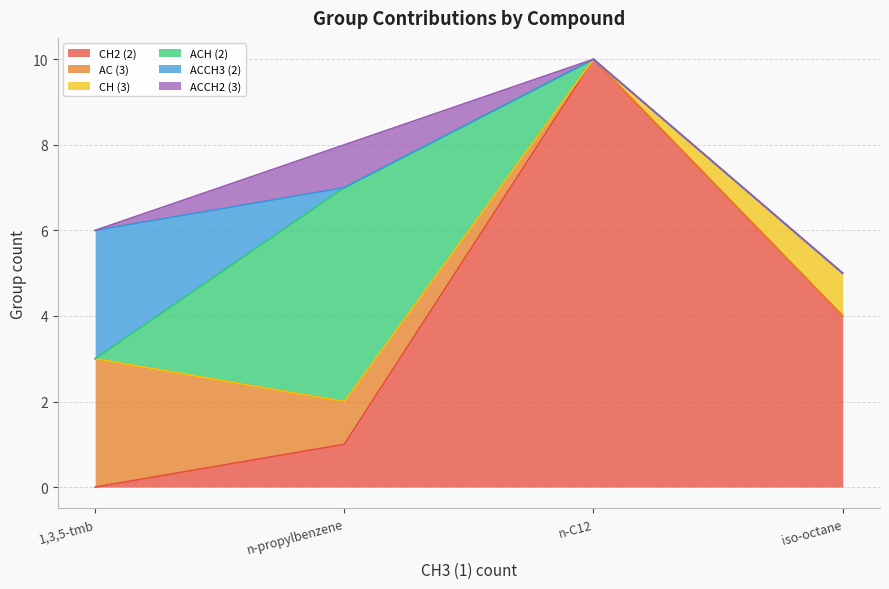

Reading left to right, transcribe all the data shown in this chart.

CH2 (2): n-C12=10	iso-octane=4	1,3,5-tmb=0	n-propylbenzene=1
AC (3): n-C12=0	iso-octane=0	1,3,5-tmb=3	n-propylbenzene=1
CH (3): n-C12=0	iso-octane=1	1,3,5-tmb=0	n-propylbenzene=0
ACH (2): n-C12=0	iso-octane=0	1,3,5-tmb=0	n-propylbenzene=5
ACCH3 (2): n-C12=0	iso-octane=0	1,3,5-tmb=3	n-propylbenzene=0
ACCH2 (3): n-C12=0	iso-octane=0	1,3,5-tmb=0	n-propylbenzene=1